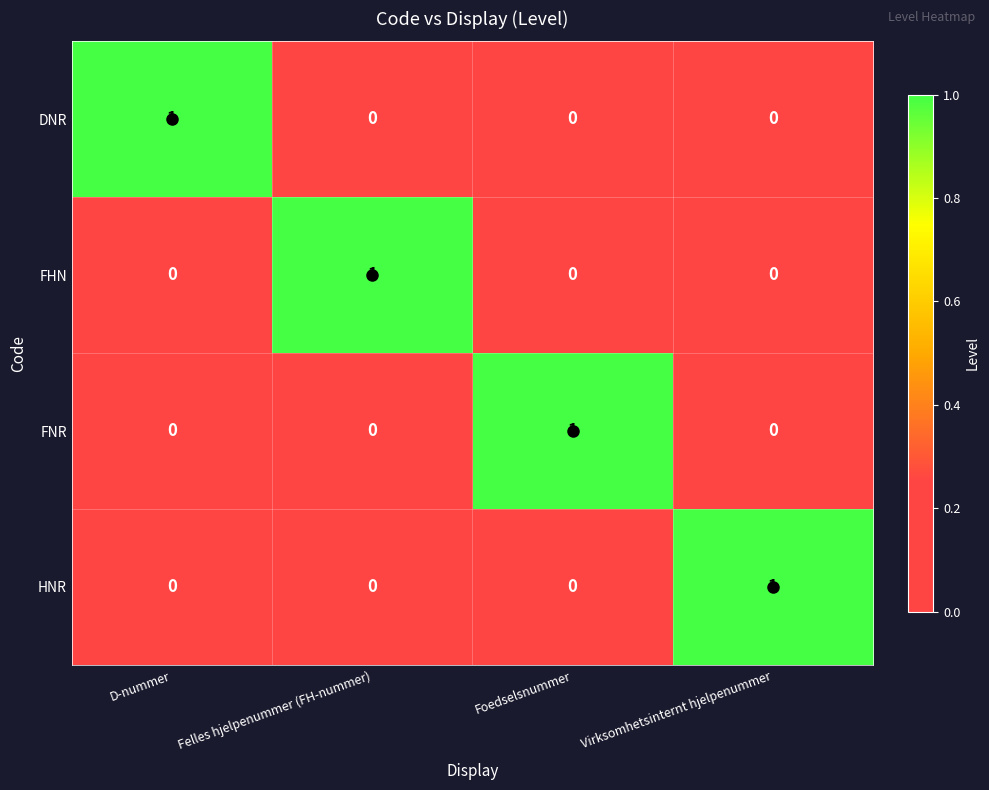

What is the spread (max minus min) of values at Felles hjelpenummer (FH-nummer)?

1